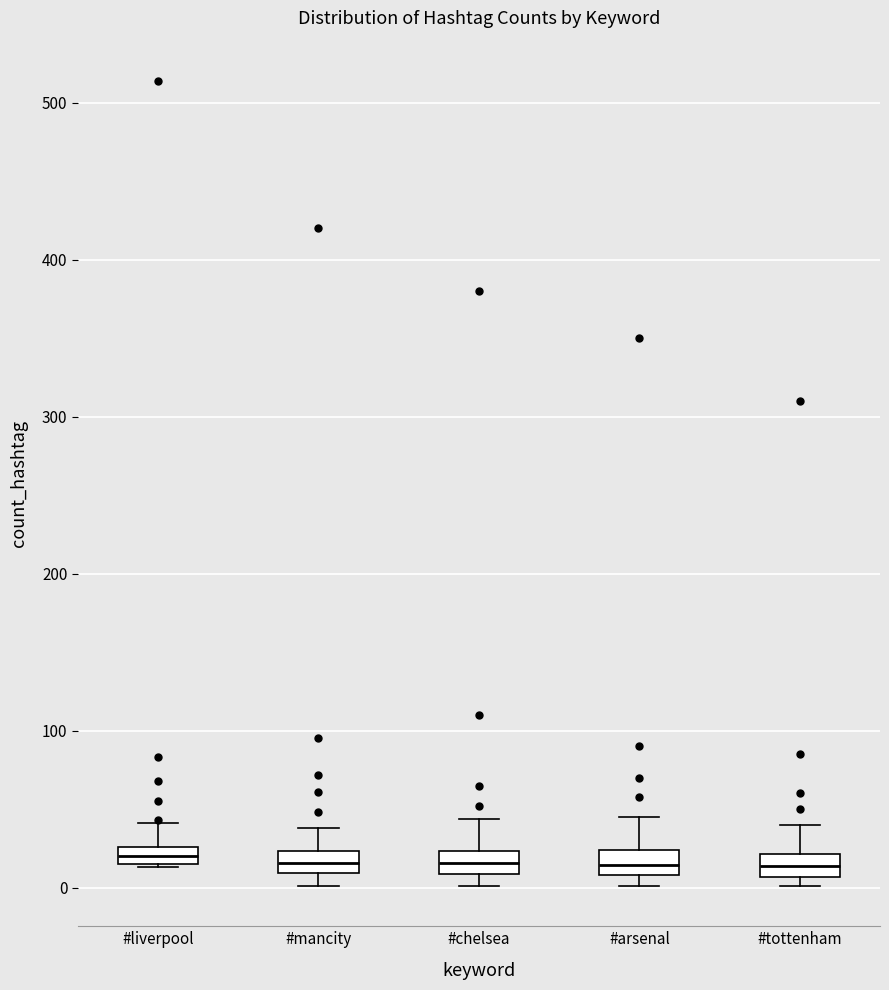

Where is the lower edge of the box for #arsenal on the y-axis? The values are not printed on the chart, so give them approximately, as read against the axis.

10